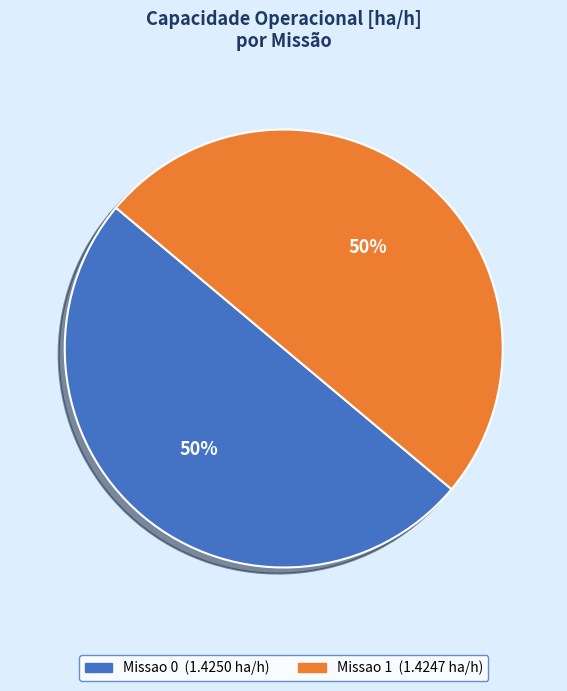

What is the ratio of the value at Missao 0 to the value at Missao 1?

1.0